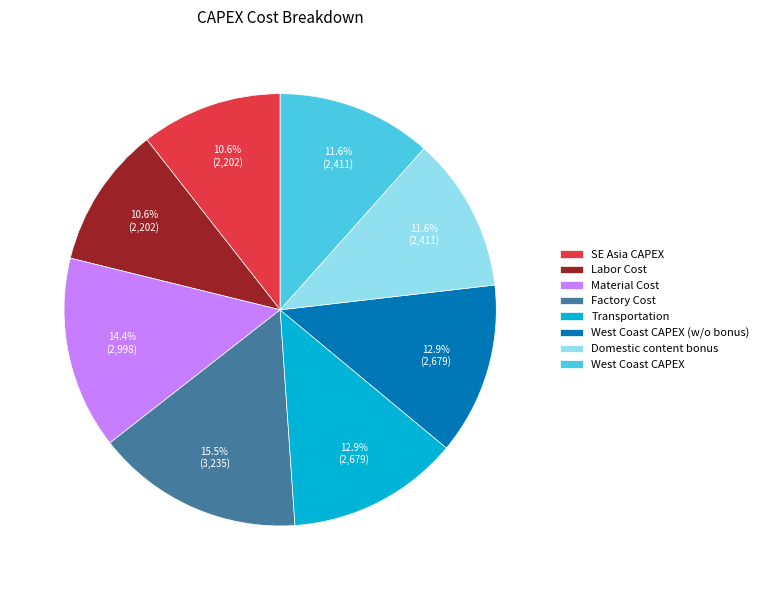

True or false: Domestic content bonus accounts for 12% of the total.

True